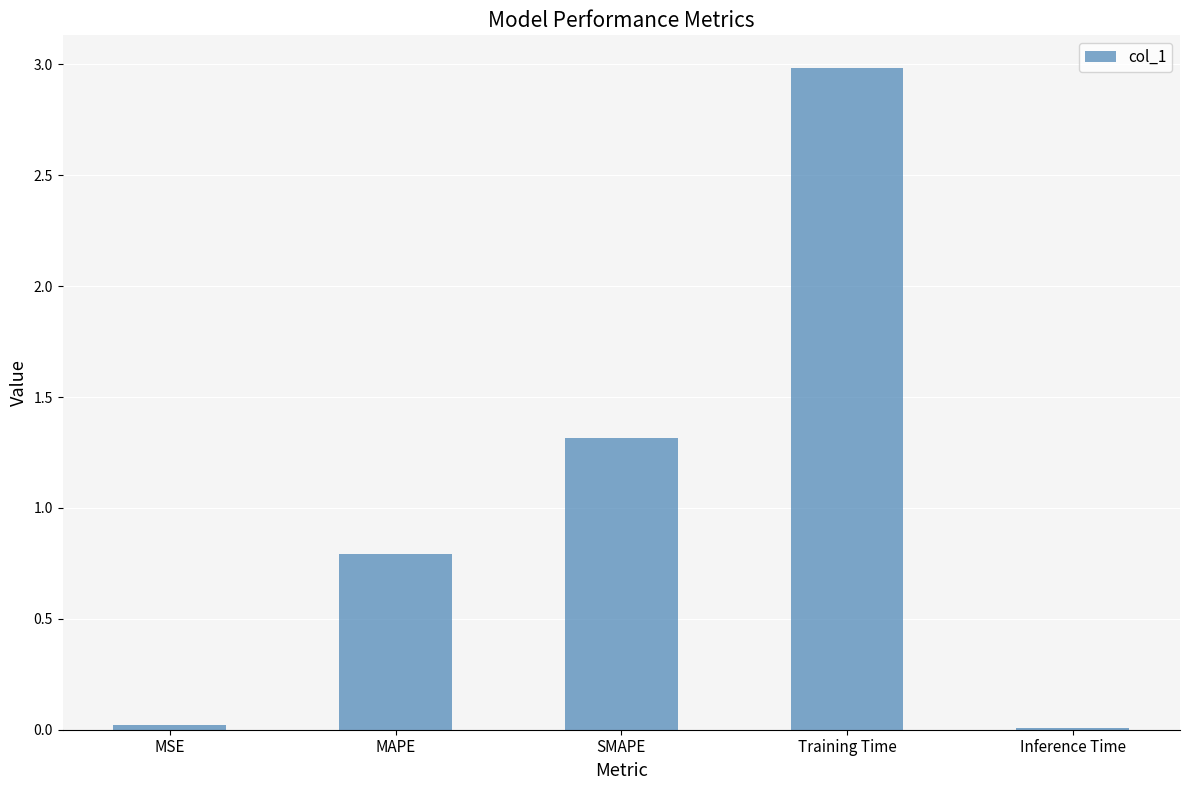

What is the change in value from MAPE to Training Time?

+2.2